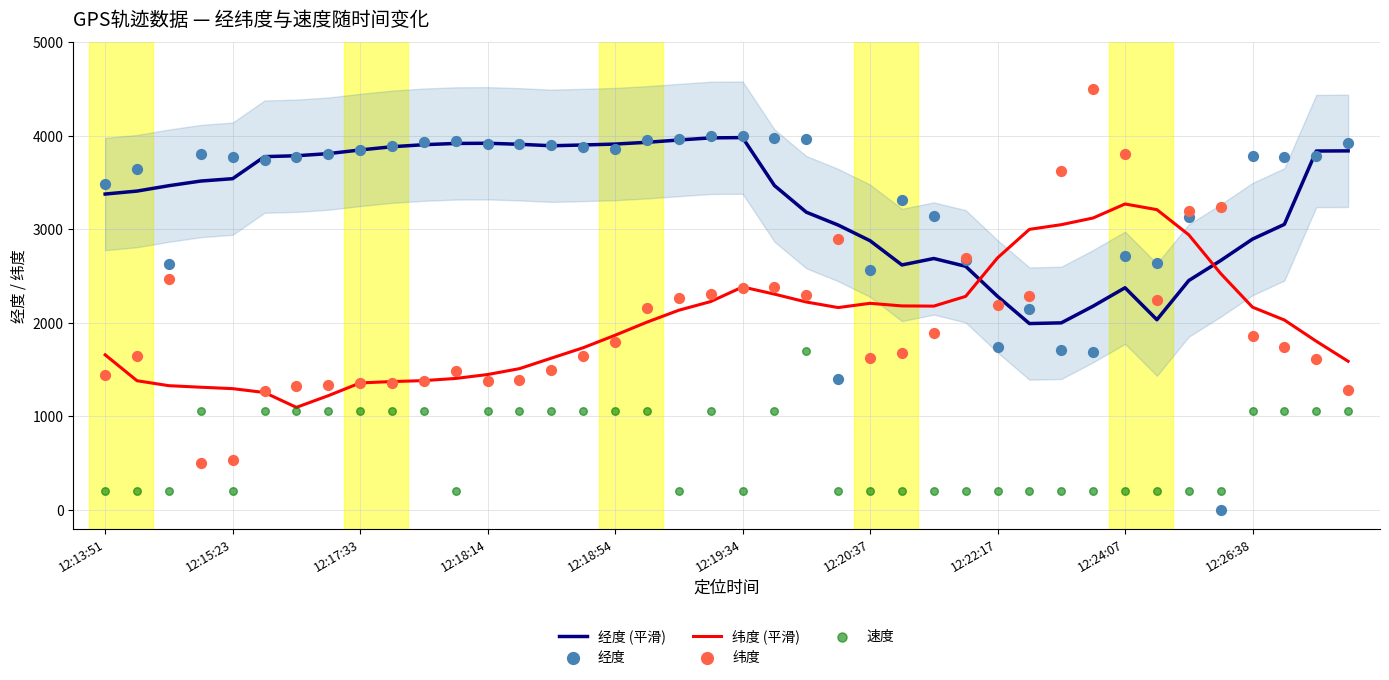

At how many categories does at least one series exceed 3407?

30